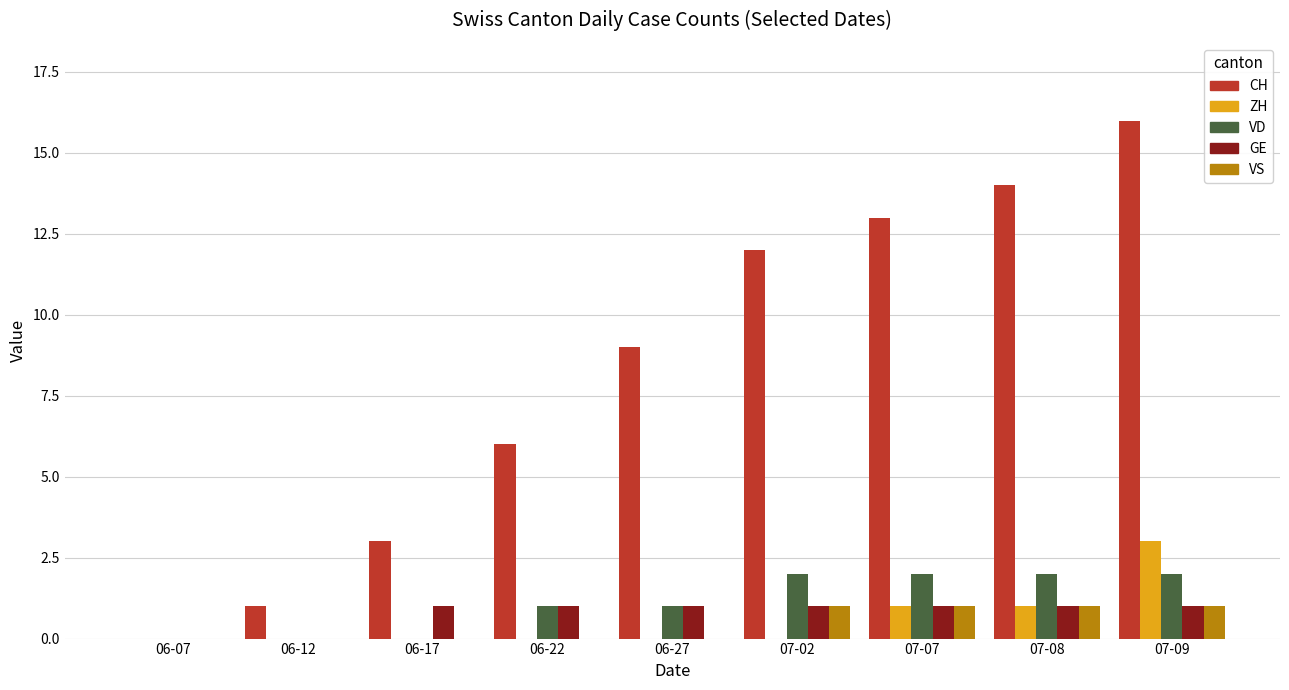

What is the total value across all series at 07-02?

16